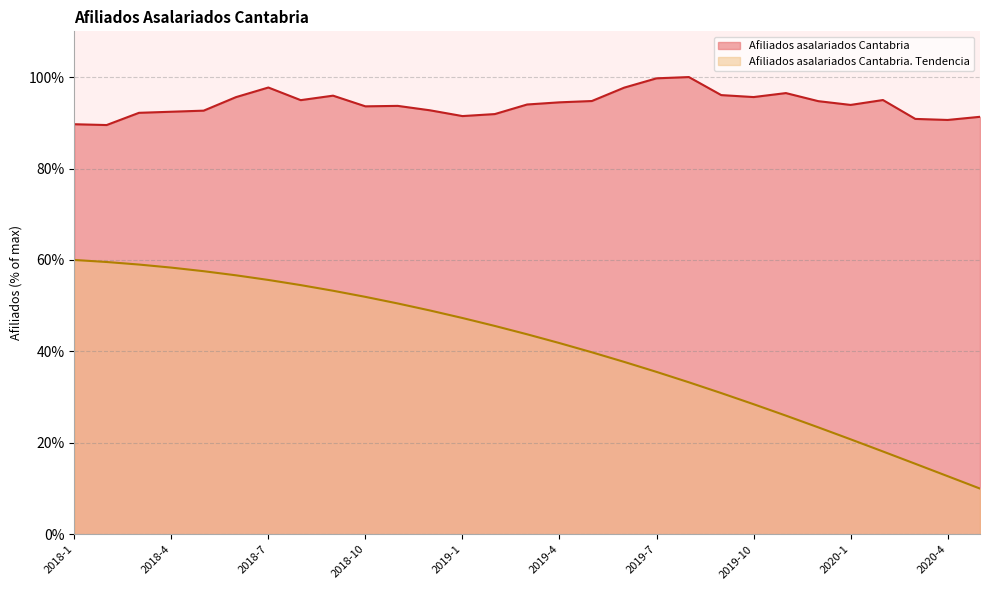

At which label does Afiliados asalariados Cantabria. Tendencia first exceed 43?

2018-1